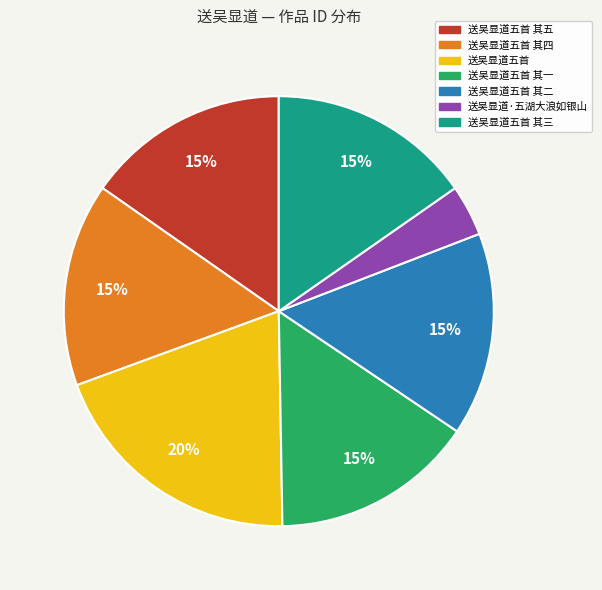

How many segments does this pie chart have?

7